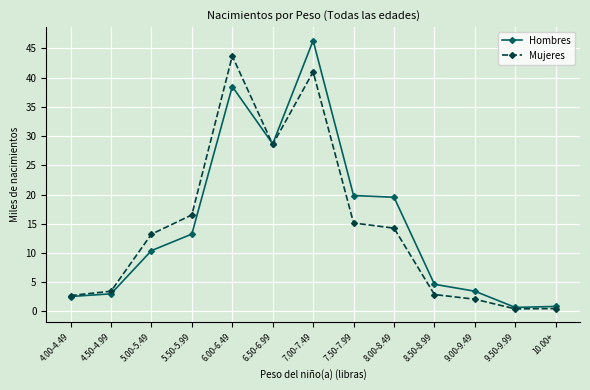

What is the maximum value shown in the chart?

46.4